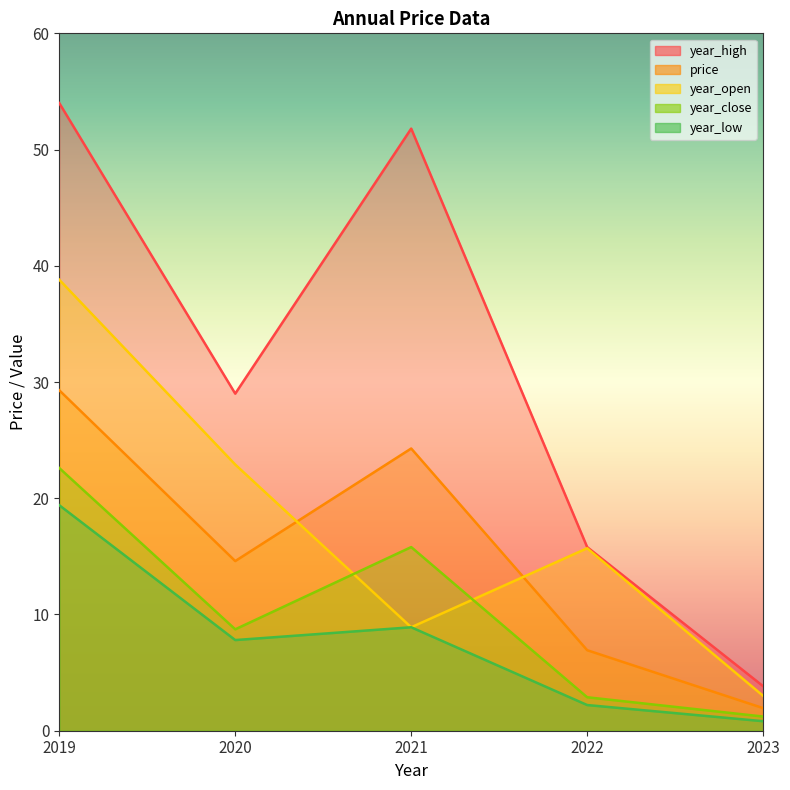

True or false: year_open has a value of 8.9 at 2021.

True